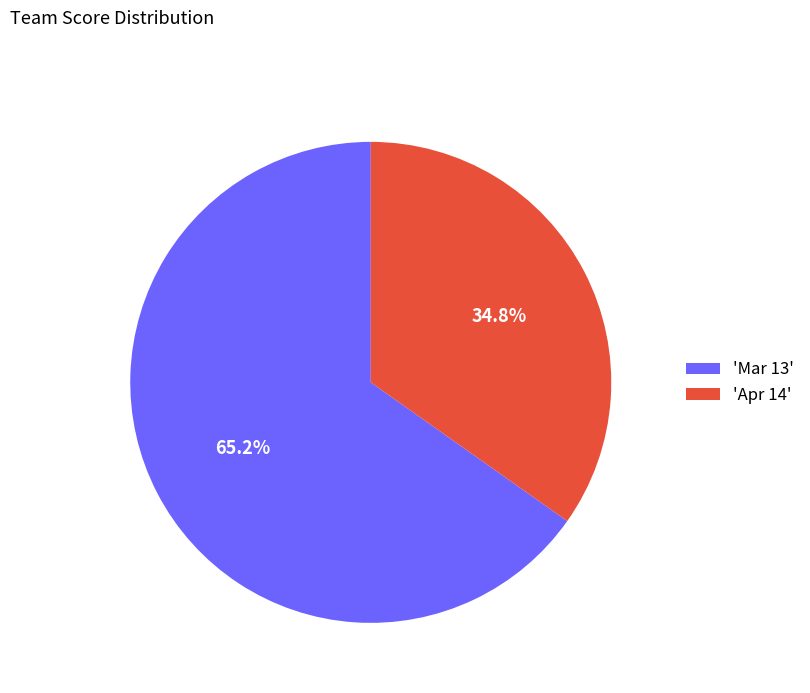

How many slices are in this pie chart?

2